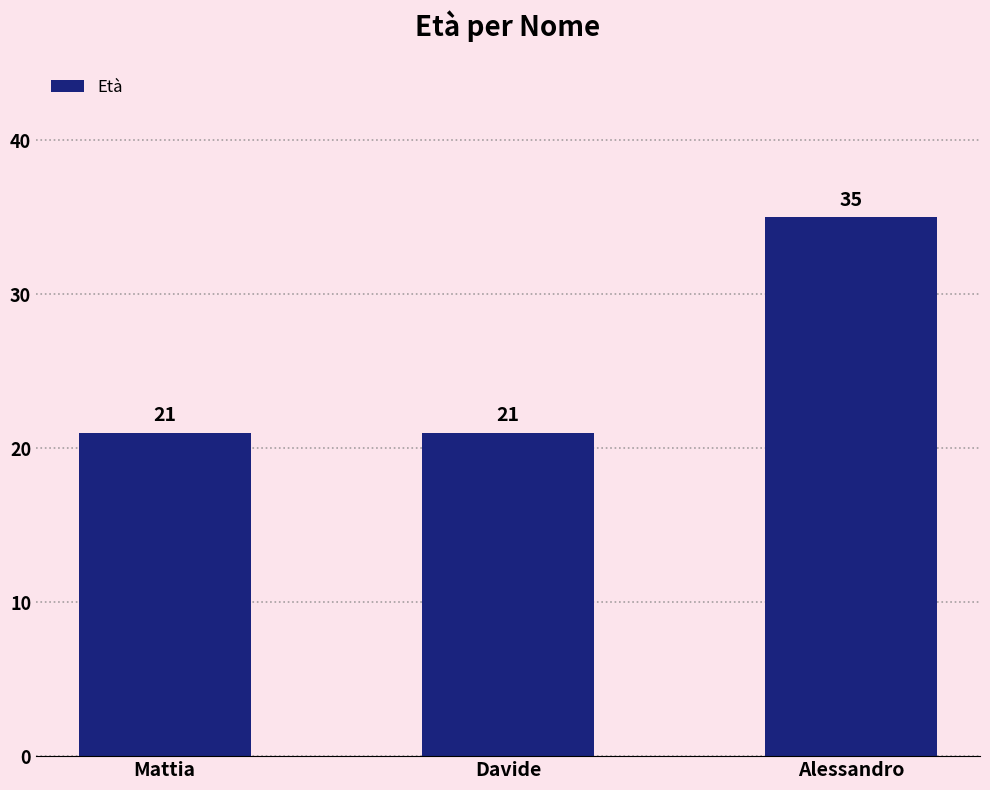

Which label corresponds to the largest value in the chart?

Alessandro